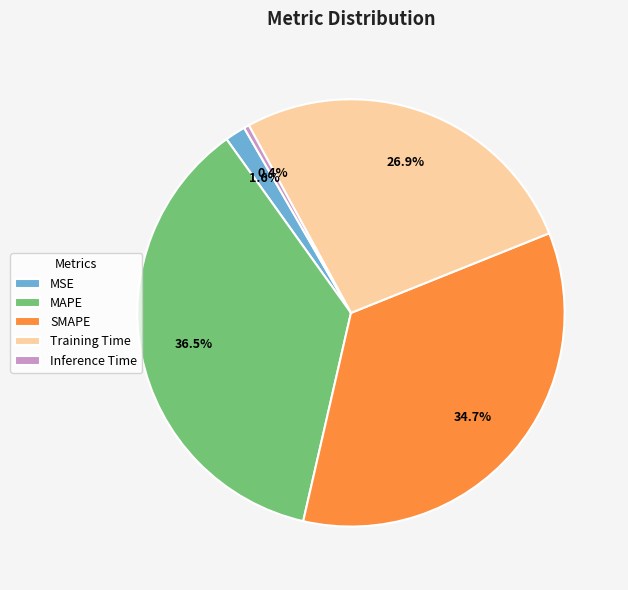

Which slice is the smallest?

Inference Time